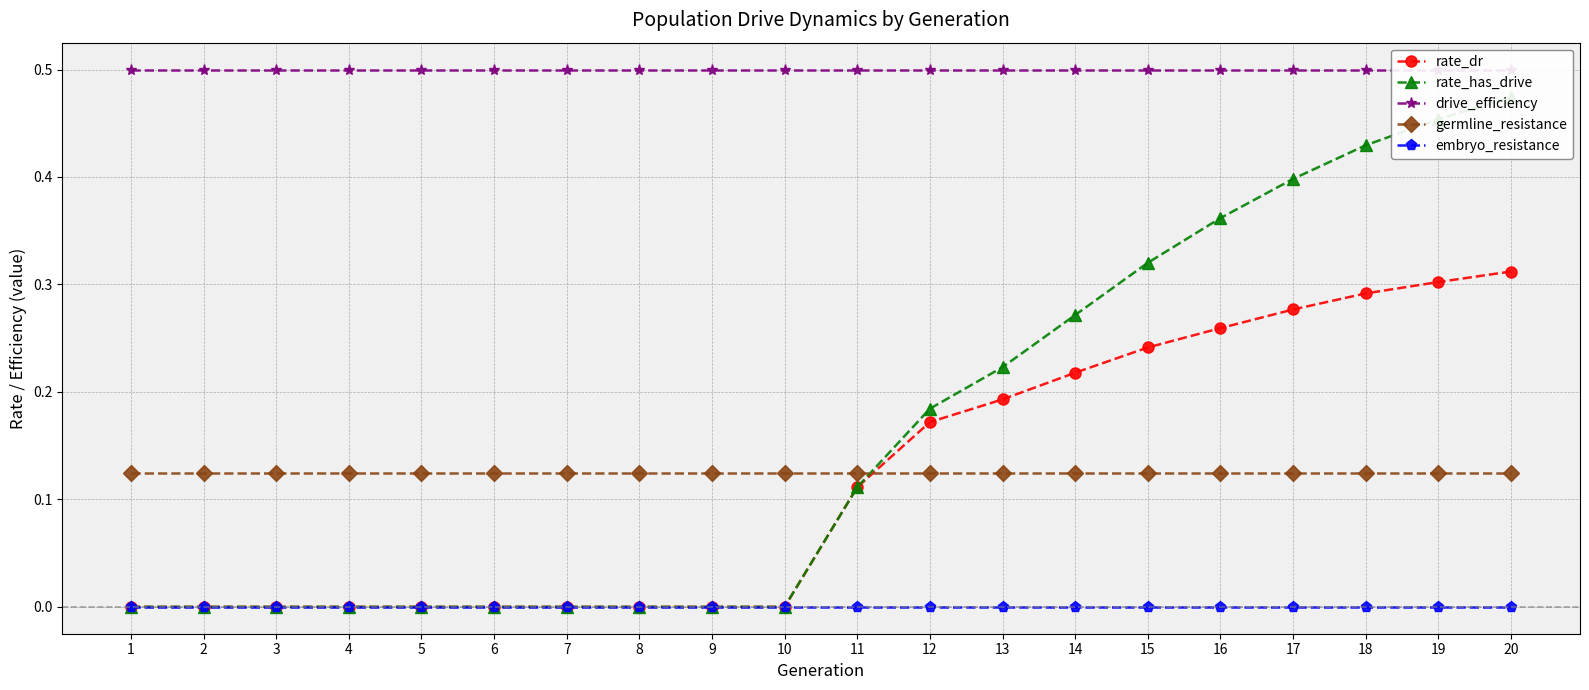

True or false: rate_dr has more than 2 interior local peaks.

False